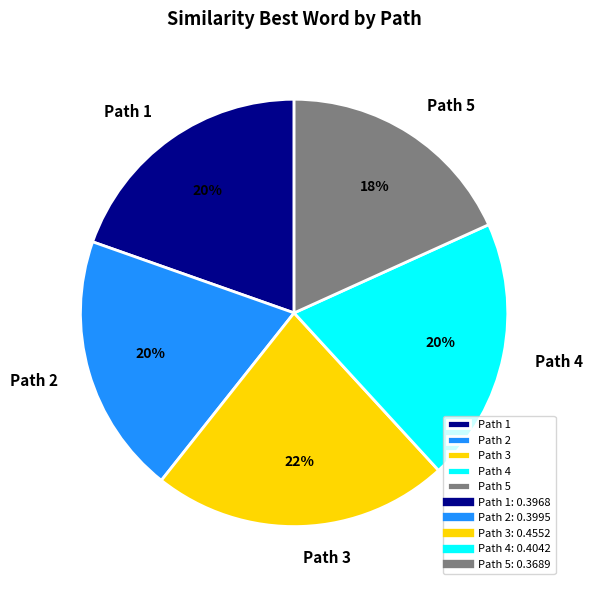

To the nearest percent, what is the difference between the largest and smallest slice percentages?

4%